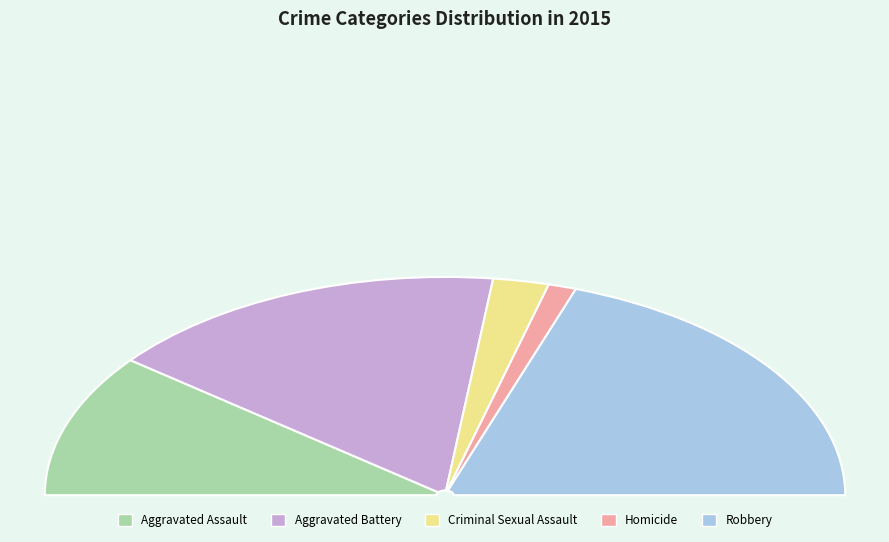

Do Aggravated Battery and Robbery together represent more than half of the pie?

Yes